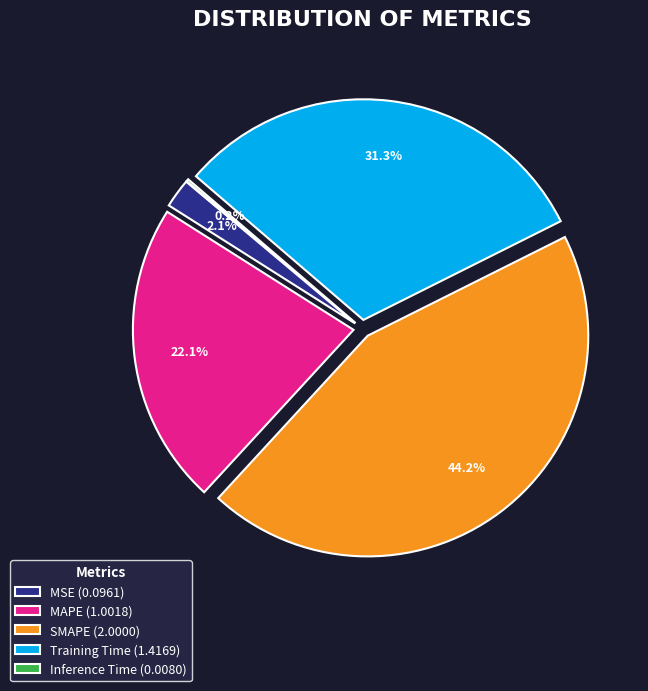

What portion of the pie excludes Training Time (1.4169)?

68.7%